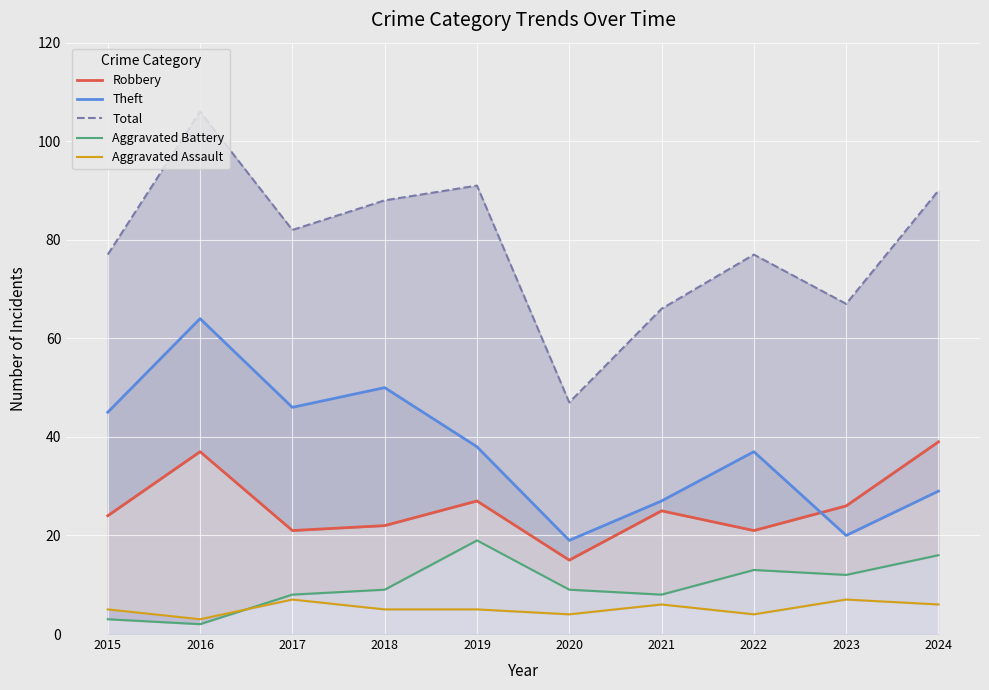

At which category does Total reach its first local peak?

2016